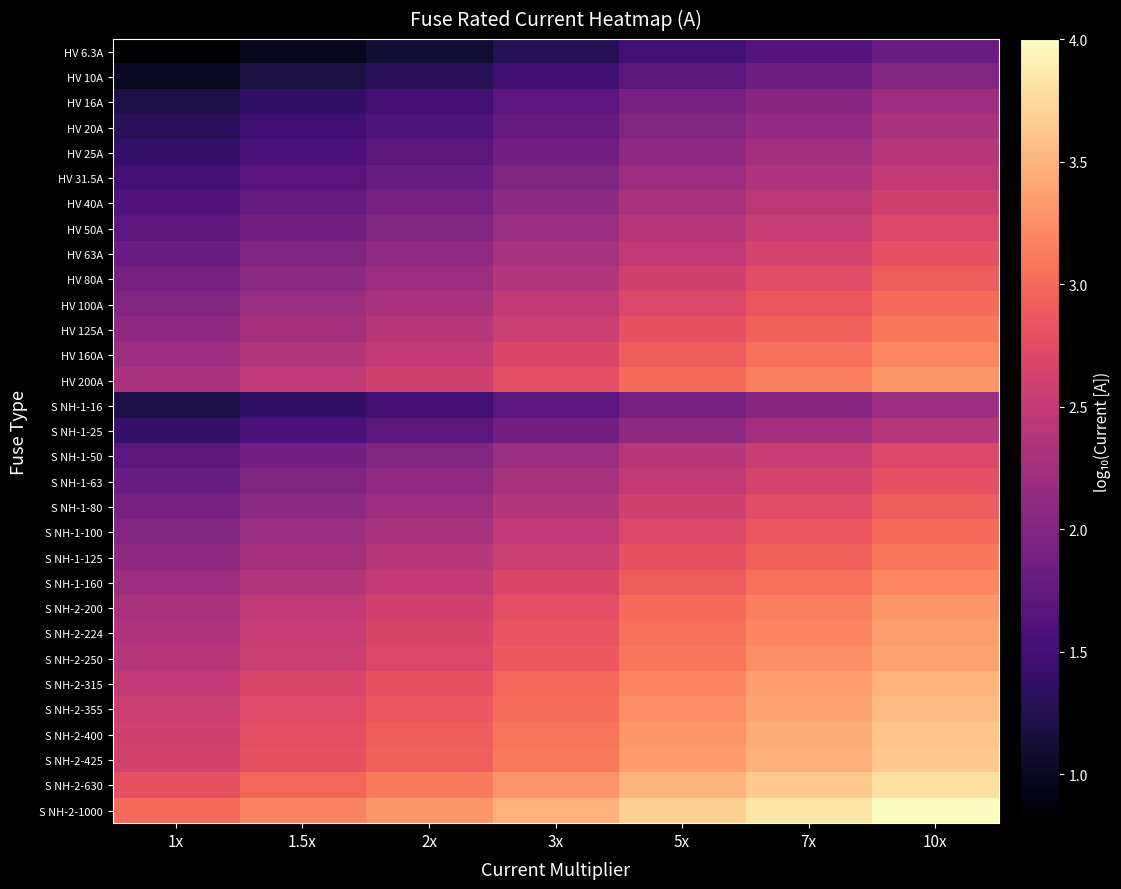

Reading right to left, transcribe all the data shown in this chart.

HV 6.3A: 10x=1.8	7x=1.6	5x=1.5	3x=1.3	2x=1.1	1.5x=1.0	1x=0.8
HV 10A: 10x=2.0	7x=1.8	5x=1.7	3x=1.5	2x=1.3	1.5x=1.2	1x=1.0
HV 16A: 10x=2.2	7x=2.0	5x=1.9	3x=1.7	2x=1.5	1.5x=1.4	1x=1.2
HV 20A: 10x=2.3	7x=2.1	5x=2.0	3x=1.8	2x=1.6	1.5x=1.5	1x=1.3
HV 25A: 10x=2.4	7x=2.2	5x=2.1	3x=1.9	2x=1.7	1.5x=1.6	1x=1.4
HV 31.5A: 10x=2.5	7x=2.3	5x=2.2	3x=2.0	2x=1.8	1.5x=1.7	1x=1.5
HV 40A: 10x=2.6	7x=2.4	5x=2.3	3x=2.1	2x=1.9	1.5x=1.8	1x=1.6
HV 50A: 10x=2.7	7x=2.5	5x=2.4	3x=2.2	2x=2.0	1.5x=1.9	1x=1.7
HV 63A: 10x=2.8	7x=2.6	5x=2.5	3x=2.3	2x=2.1	1.5x=2.0	1x=1.8
HV 80A: 10x=2.9	7x=2.7	5x=2.6	3x=2.4	2x=2.2	1.5x=2.1	1x=1.9
HV 100A: 10x=3.0	7x=2.8	5x=2.7	3x=2.5	2x=2.3	1.5x=2.2	1x=2.0
HV 125A: 10x=3.1	7x=2.9	5x=2.8	3x=2.6	2x=2.4	1.5x=2.3	1x=2.1
HV 160A: 10x=3.2	7x=3.0	5x=2.9	3x=2.7	2x=2.5	1.5x=2.4	1x=2.2
HV 200A: 10x=3.3	7x=3.1	5x=3.0	3x=2.8	2x=2.6	1.5x=2.5	1x=2.3
S NH-1-16: 10x=2.2	7x=2.0	5x=1.9	3x=1.7	2x=1.5	1.5x=1.4	1x=1.2
S NH-1-25: 10x=2.4	7x=2.2	5x=2.1	3x=1.9	2x=1.7	1.5x=1.6	1x=1.4
S NH-1-50: 10x=2.7	7x=2.5	5x=2.4	3x=2.2	2x=2.0	1.5x=1.9	1x=1.7
S NH-1-63: 10x=2.8	7x=2.6	5x=2.5	3x=2.3	2x=2.1	1.5x=2.0	1x=1.8
S NH-1-80: 10x=2.9	7x=2.7	5x=2.6	3x=2.4	2x=2.2	1.5x=2.1	1x=1.9
S NH-1-100: 10x=3.0	7x=2.8	5x=2.7	3x=2.5	2x=2.3	1.5x=2.2	1x=2.0
S NH-1-125: 10x=3.1	7x=2.9	5x=2.8	3x=2.6	2x=2.4	1.5x=2.3	1x=2.1
S NH-1-160: 10x=3.2	7x=3.0	5x=2.9	3x=2.7	2x=2.5	1.5x=2.4	1x=2.2
S NH-2-200: 10x=3.3	7x=3.1	5x=3.0	3x=2.8	2x=2.6	1.5x=2.5	1x=2.3
S NH-2-224: 10x=3.4	7x=3.2	5x=3.0	3x=2.8	2x=2.7	1.5x=2.5	1x=2.4
S NH-2-250: 10x=3.4	7x=3.2	5x=3.1	3x=2.9	2x=2.7	1.5x=2.6	1x=2.4
S NH-2-315: 10x=3.5	7x=3.3	5x=3.2	3x=3.0	2x=2.8	1.5x=2.7	1x=2.5
S NH-2-355: 10x=3.6	7x=3.4	5x=3.2	3x=3.0	2x=2.9	1.5x=2.7	1x=2.6
S NH-2-400: 10x=3.6	7x=3.4	5x=3.3	3x=3.1	2x=2.9	1.5x=2.8	1x=2.6
S NH-2-425: 10x=3.6	7x=3.5	5x=3.3	3x=3.1	2x=2.9	1.5x=2.8	1x=2.6
S NH-2-630: 10x=3.8	7x=3.6	5x=3.5	3x=3.3	2x=3.1	1.5x=3.0	1x=2.8
S NH-2-1000: 10x=4.0	7x=3.8	5x=3.7	3x=3.5	2x=3.3	1.5x=3.2	1x=3.0